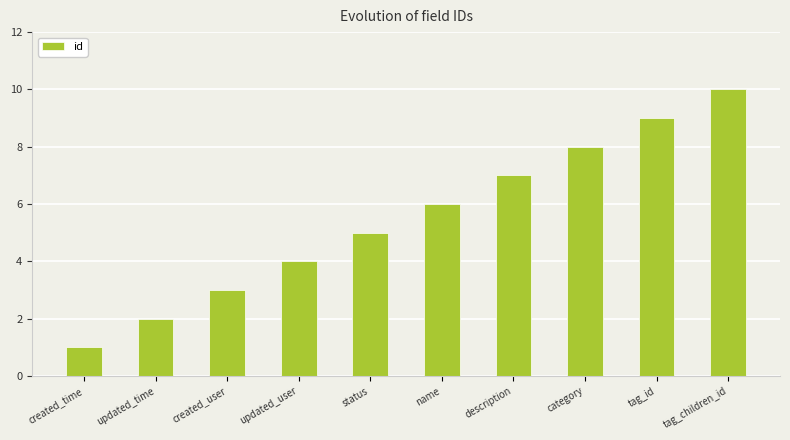

Rank the categories by value from highest to lowest.

tag_children_id, tag_id, category, description, name, status, updated_user, created_user, updated_time, created_time